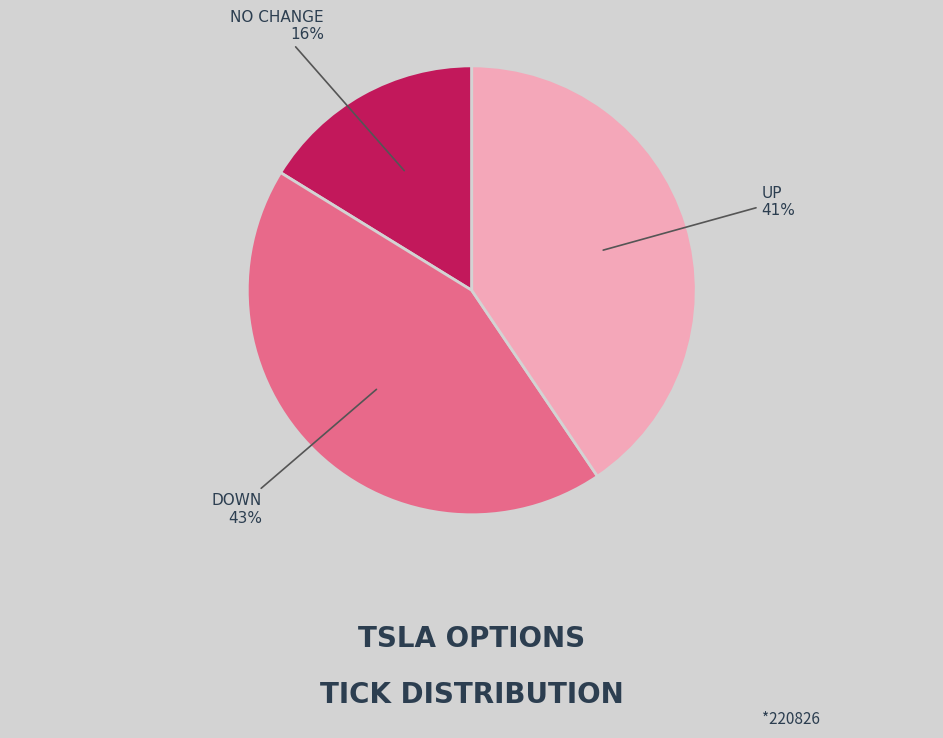

Is there any slice that represents more than half of the pie?

No